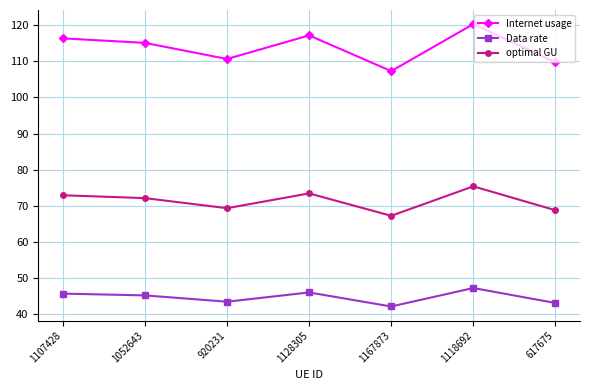

How many interior local valleys does the Internet usage series have?

2